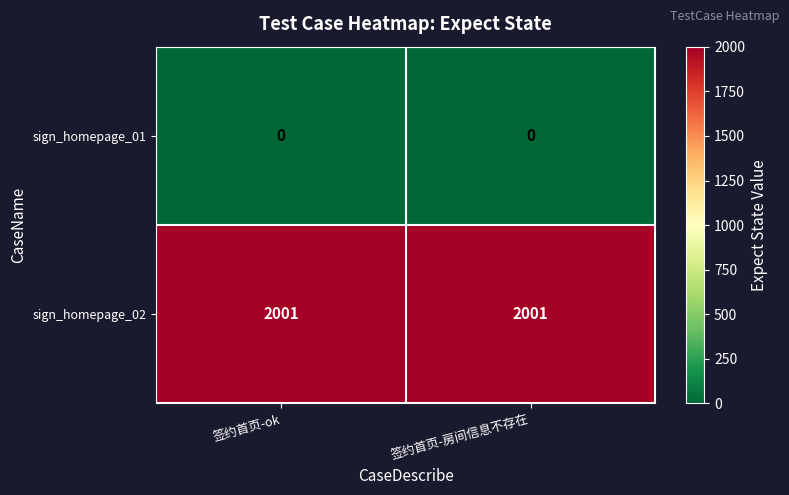

What is the average value of the sign_homepage_02 series?

2001